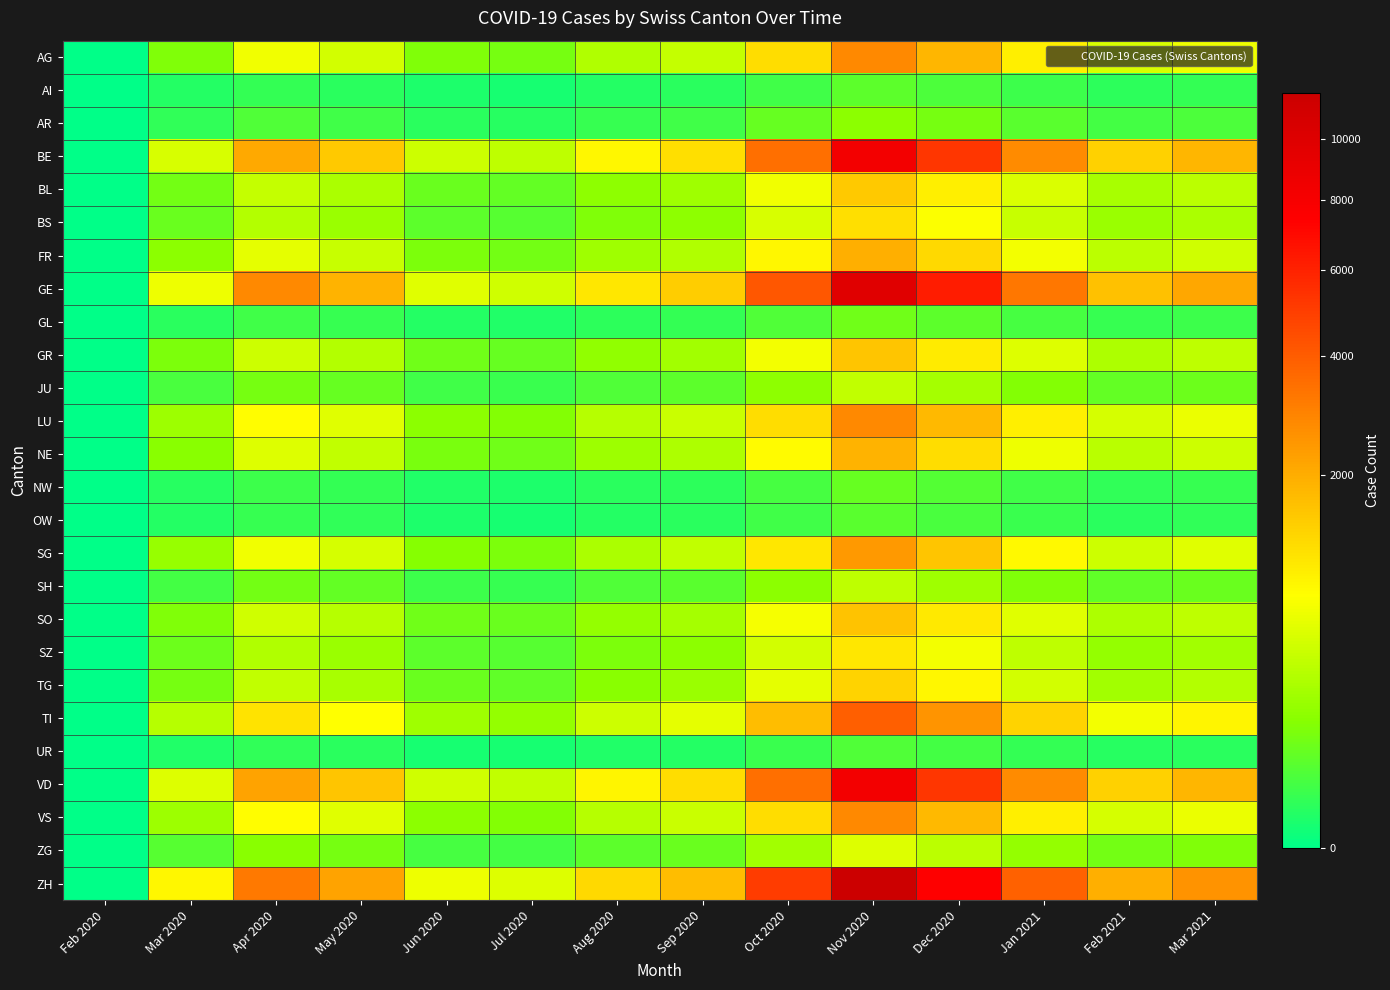

At which category is the sum across all series the highest?

Nov 2020